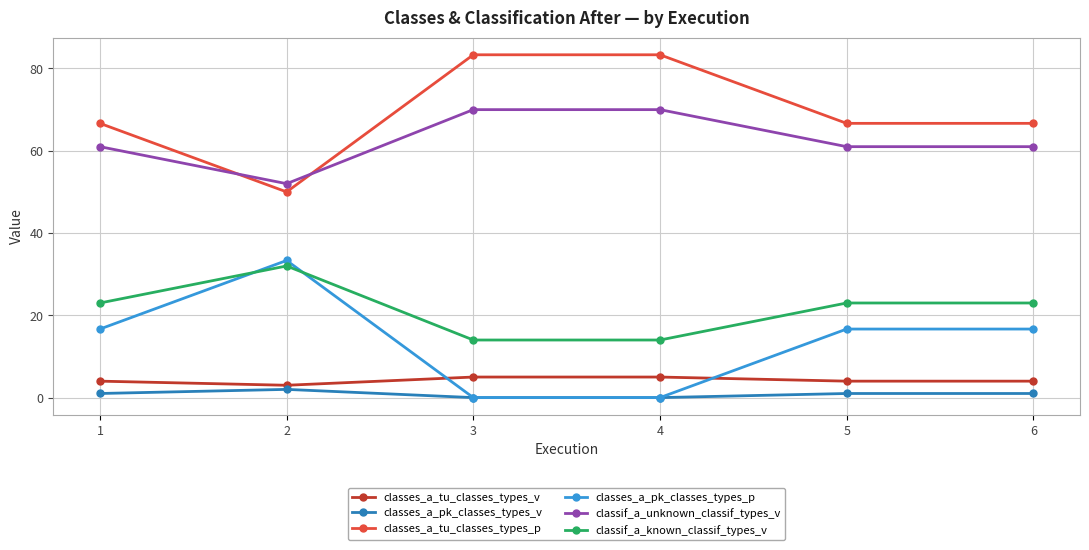

What is the sum of the classes_a_pk_classes_types_p values at 2 and 3?

33.3